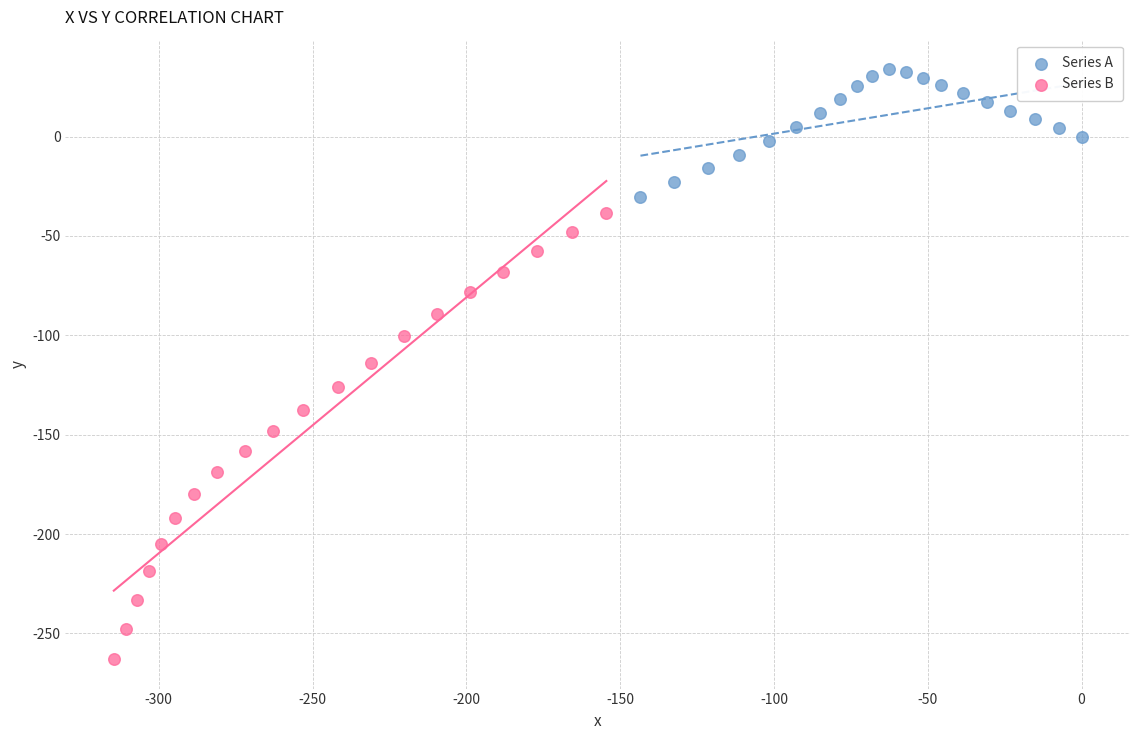

Which series has the largest Y range (max minus min)?

Series B